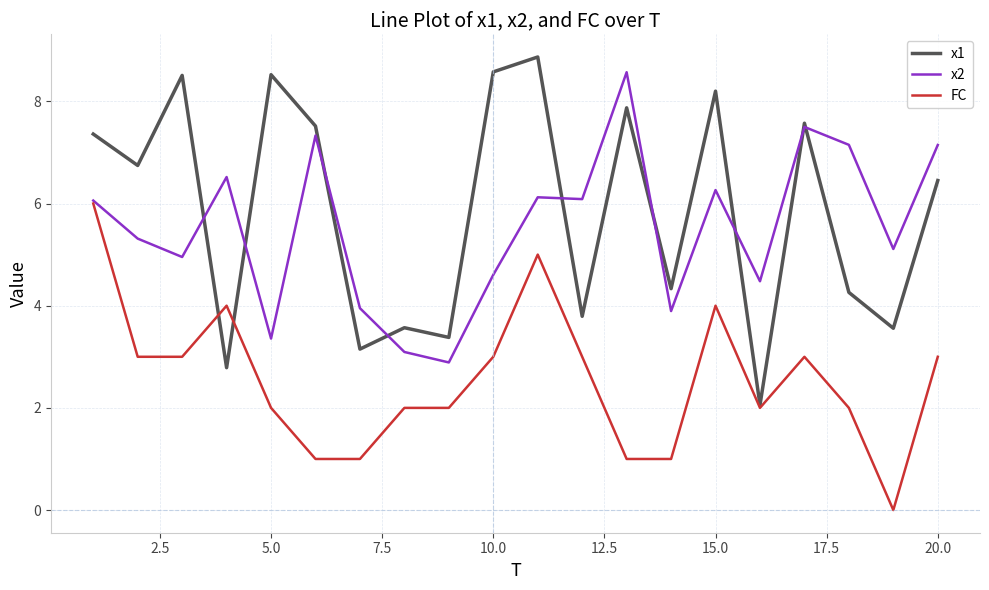

Which series has the largest range (max minus min)?

x1